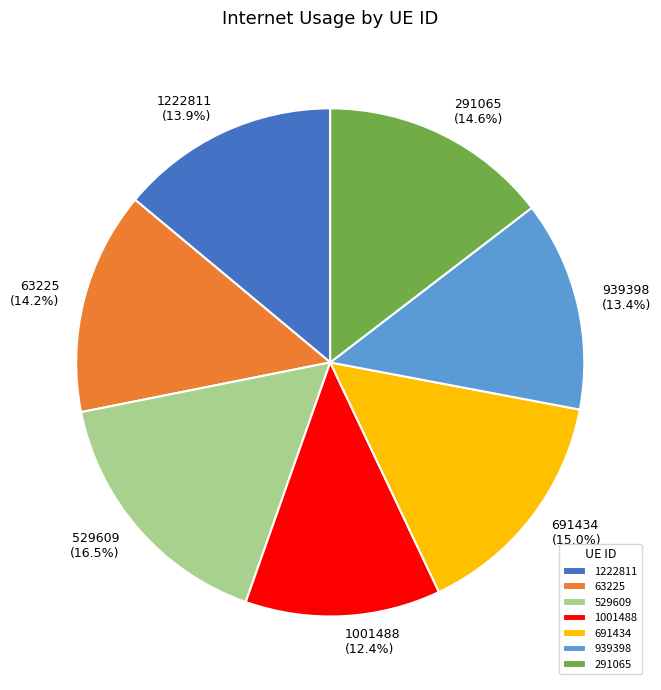

What percentage is the 63225 slice, to the nearest percent?

14%